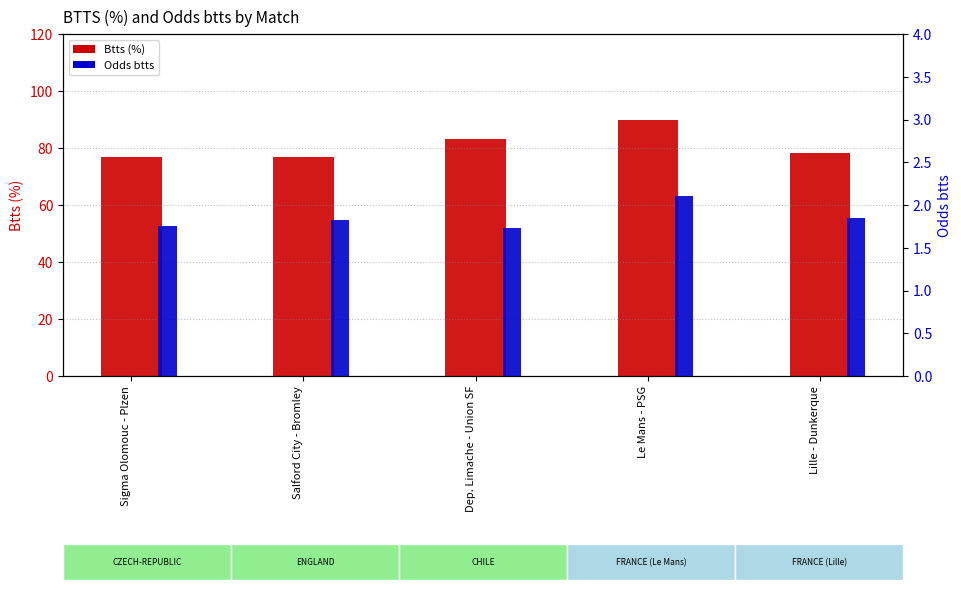

At which label is Btts (%) closest to 83?

Dep. Limache - Union SF